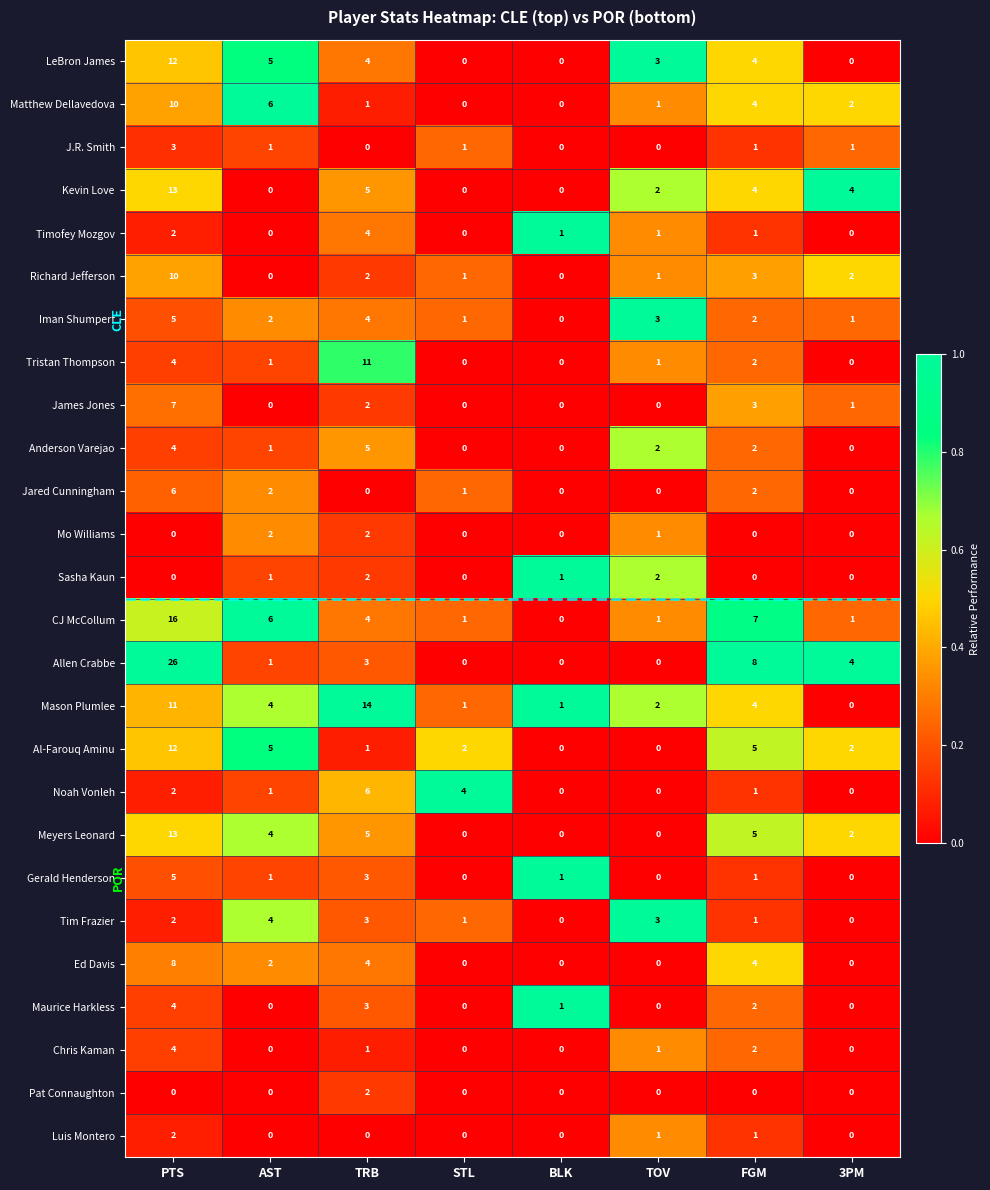

At which category is the sum across all series the highest?

PTS